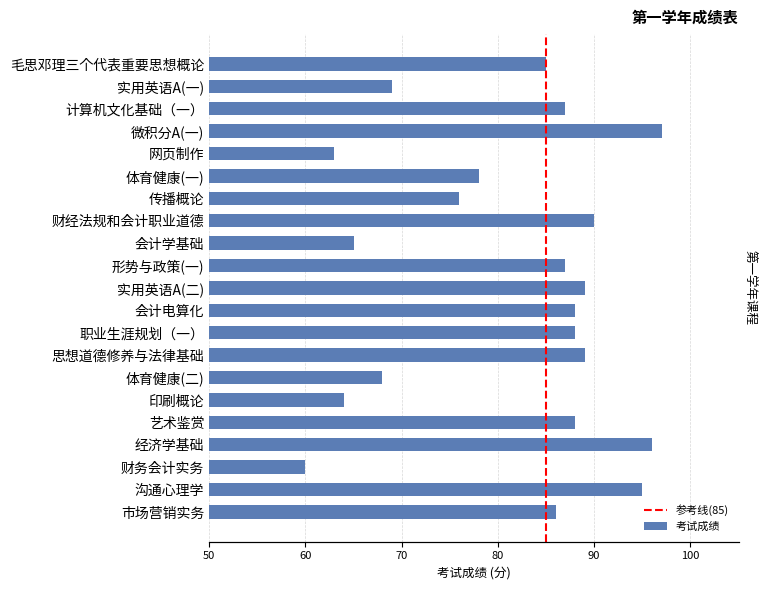

Reading right to left, list all the values displayed in this chart.

市场营销实务=86	沟通心理学=95	财务会计实务=60	经济学基础=96	艺术鉴赏=88	印刷概论=64	体育健康(二)=68	思想道德修养与法律基础=89	职业生涯规划（一）=88	会计电算化=88	实用英语A(二)=89	形势与政策(一)=87	会计学基础=65	财经法规和会计职业道德=90	传播概论=76	体育健康(一)=78	网页制作=63	微积分A(一)=97	计算机文化基础（一）=87	实用英语A(一)=69	毛思邓理三个代表重要思想概论=85